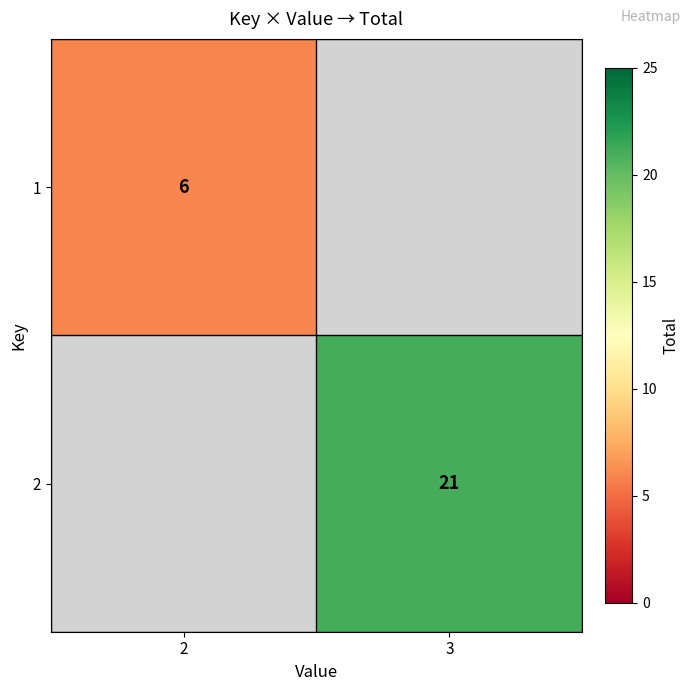

The value of 1 at 2 is 9. True or false?

False